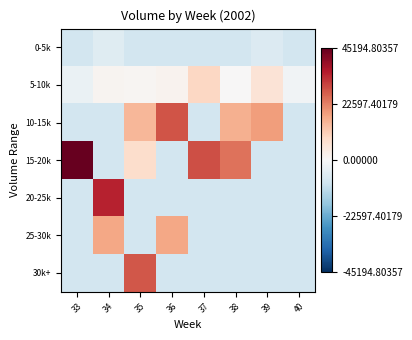

What is the difference between the highest and lowest values at 36?

36905.0